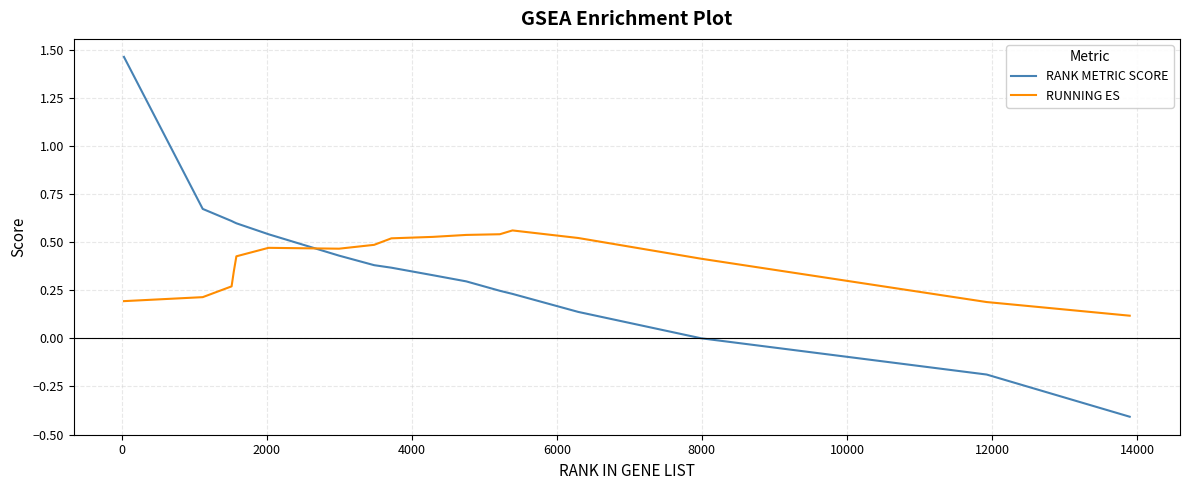

Which series has the widest spread of values?

RANK METRIC SCORE